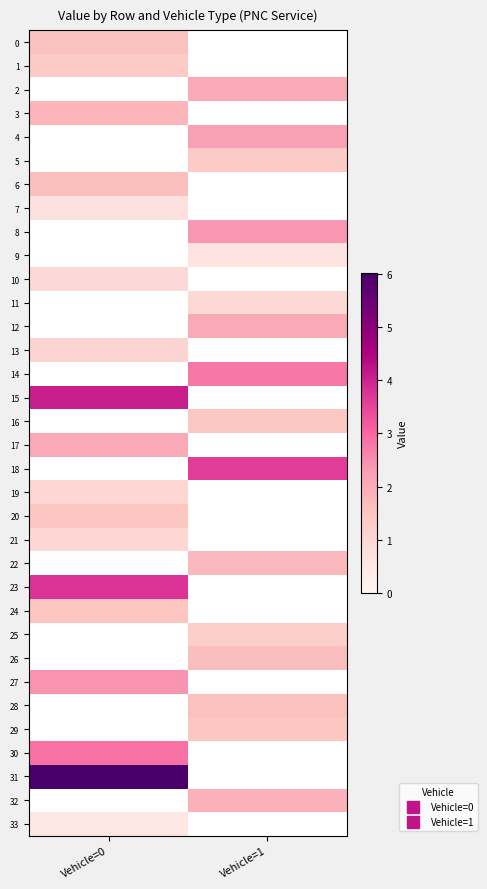

The 20 series shows 1.5 at Vehicle=0. True or false?

True